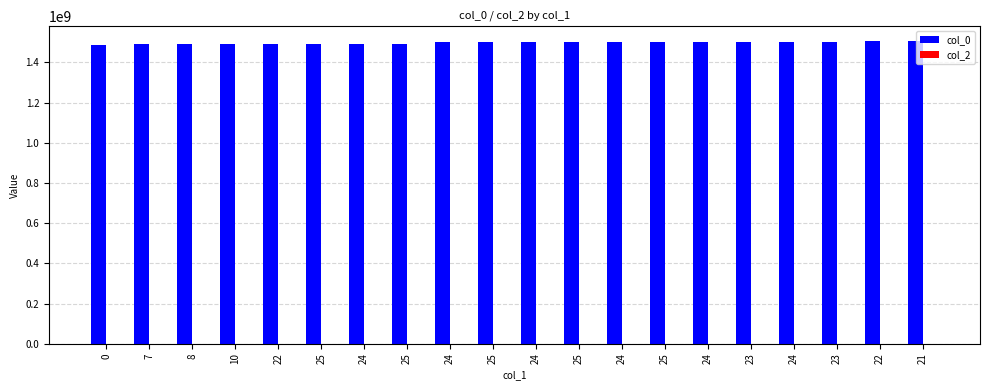

How many bars are there in total?

20